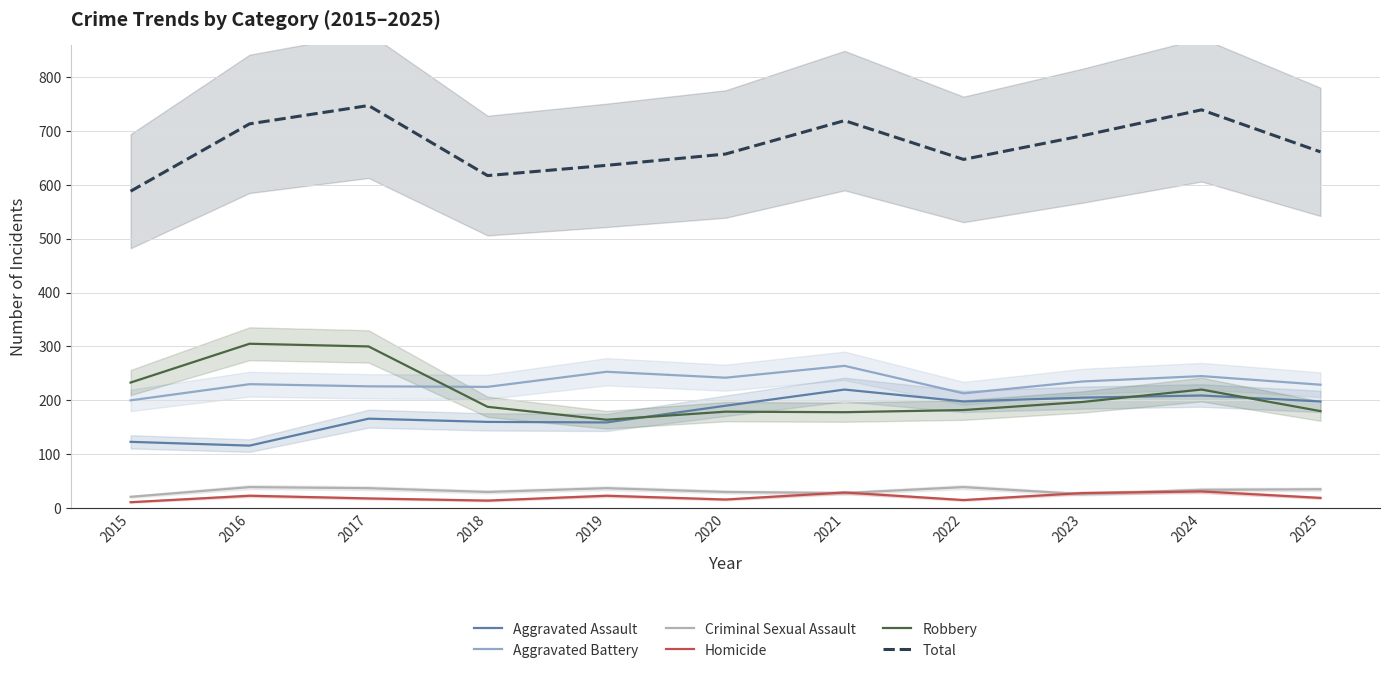

Rank the series by their maximum value, from lowest to highest.

Homicide, Criminal Sexual Assault, Aggravated Assault, Aggravated Battery, Robbery, Total